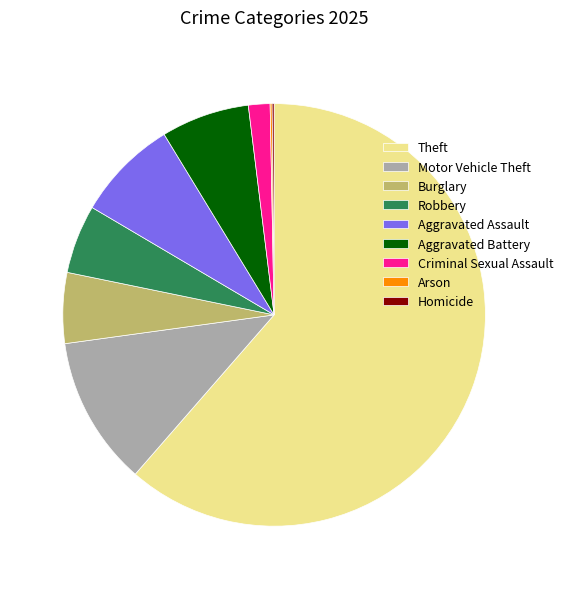

Which slice is the largest?

Theft